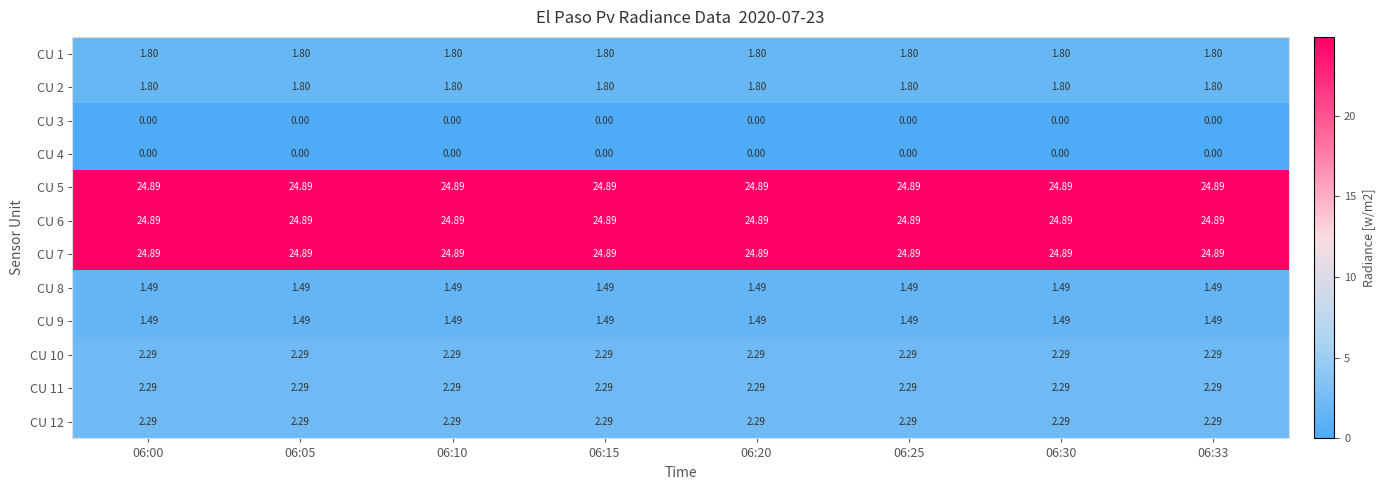

Is the value of CU 6 at 06:25 greater than the value of CU 1 at 06:30?

Yes